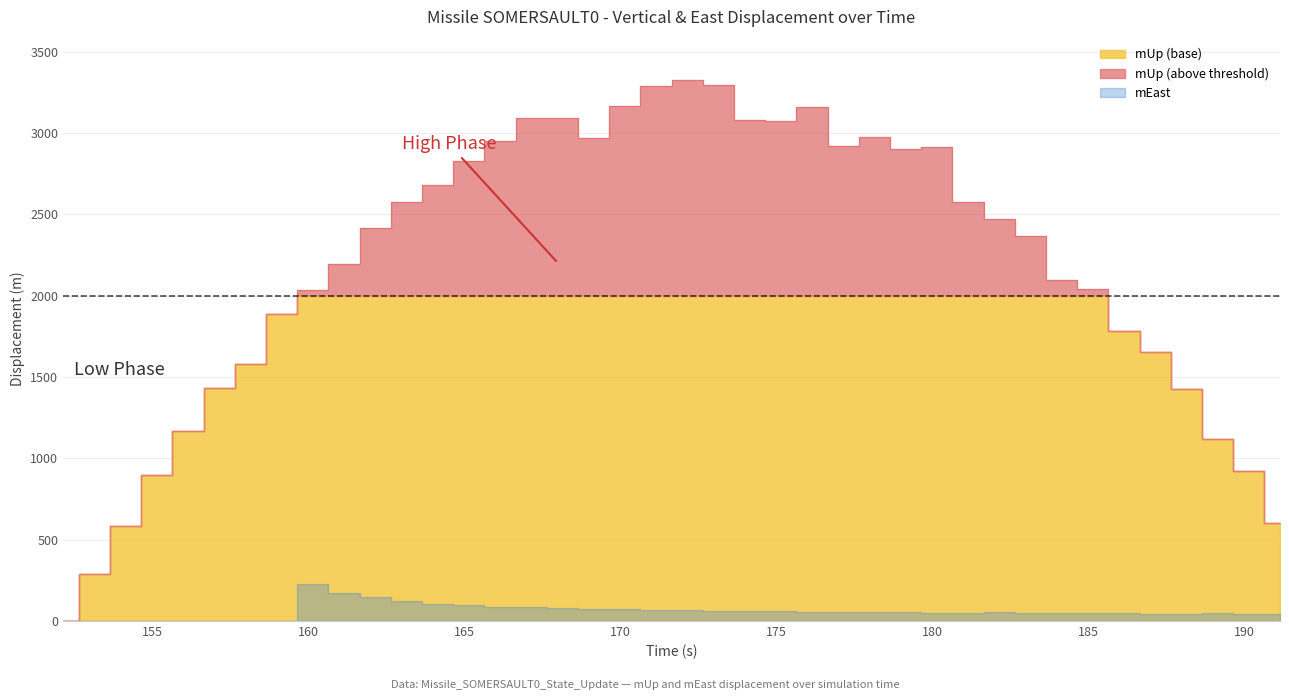

What is the average value?

2195.3